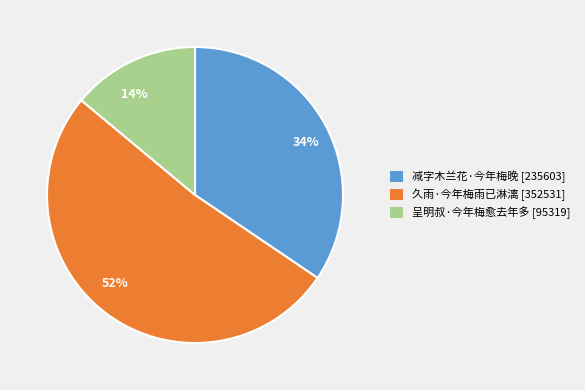

Which slice represents more than half of the pie?

久雨·今年梅雨已淋漓